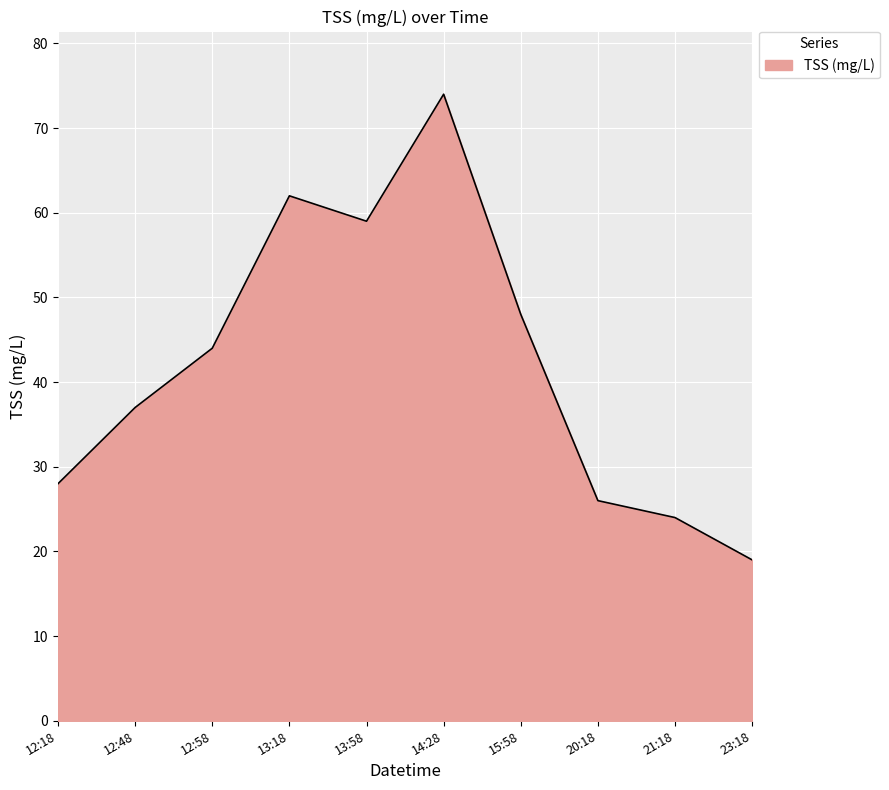

Between 12:48 and 15:58, which is larger?

15:58